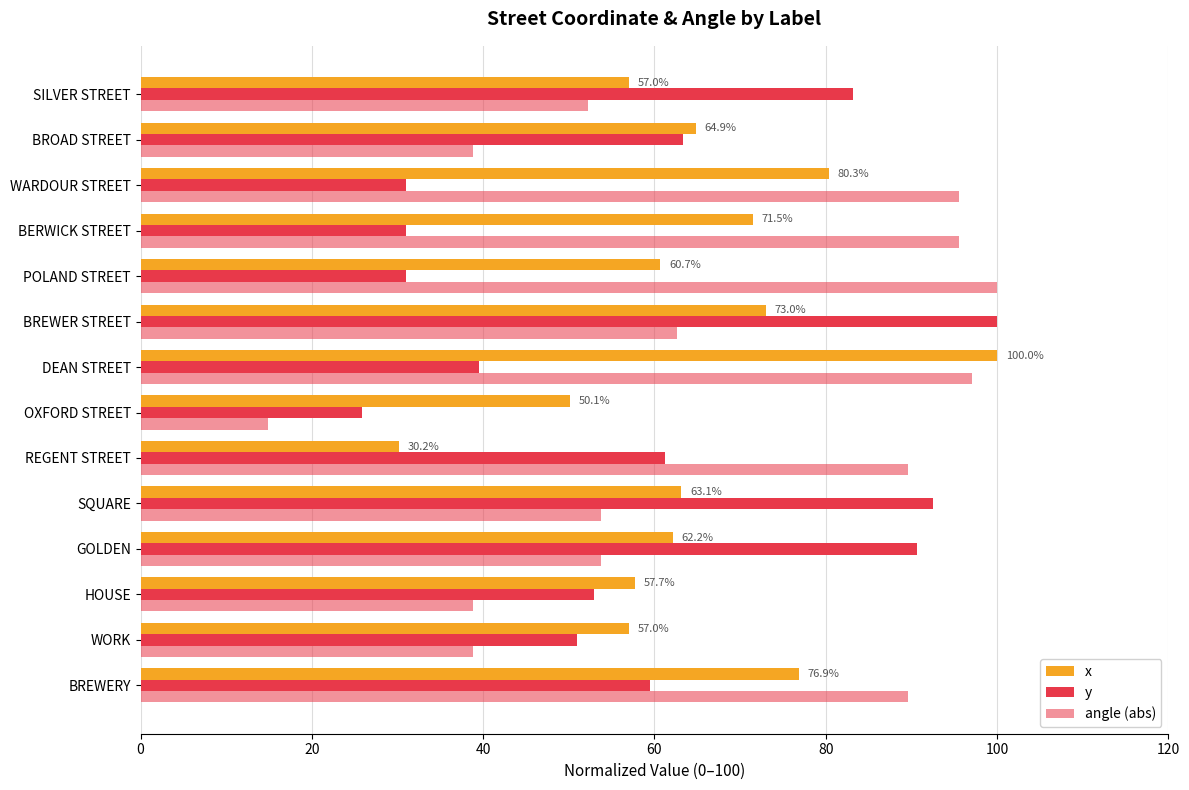

What is the highest value of the angle (abs) series?

100.0